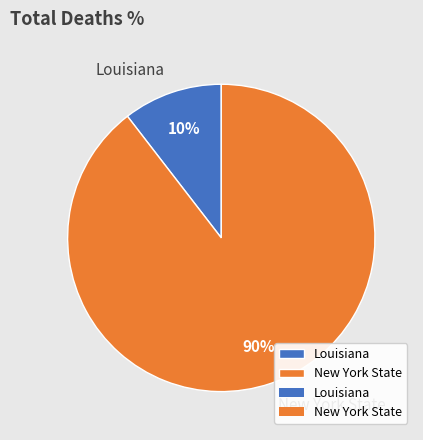

To the nearest percent, what portion does New York State represent?

90%